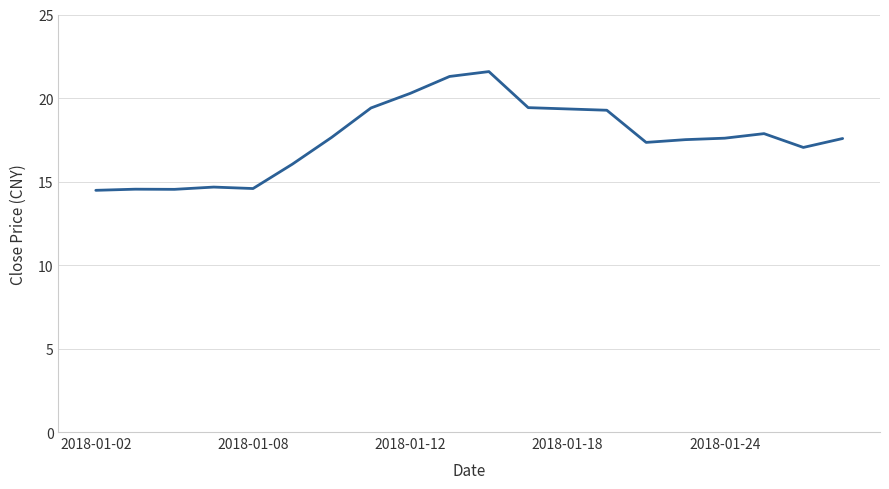

What is the difference between the maximum and minimum values?

7.1